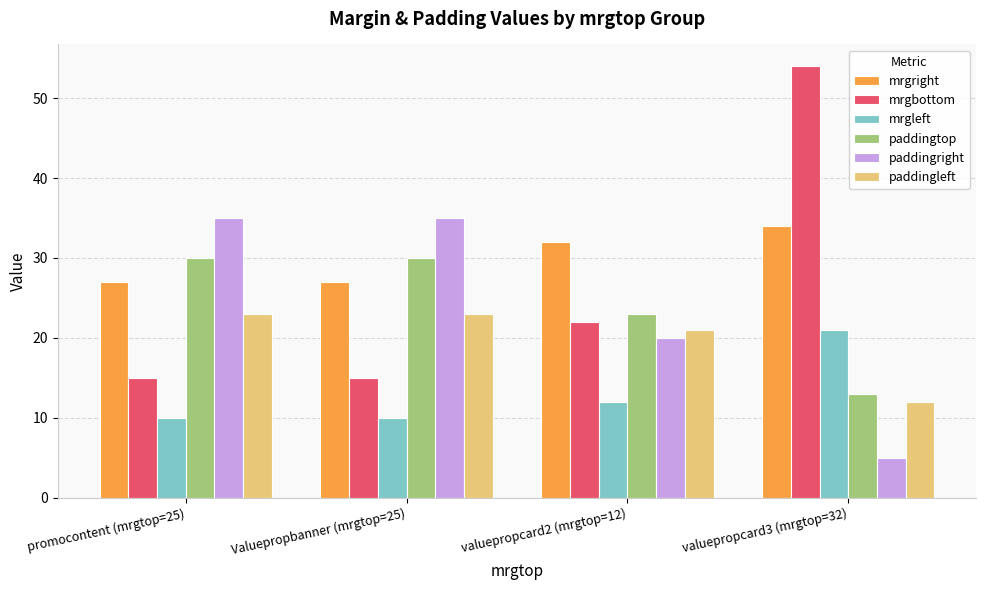

At valuepropcard3 (mrgtop=32), list the series in order from smallest to largest.

paddingright, paddingleft, paddingtop, mrgleft, mrgright, mrgbottom